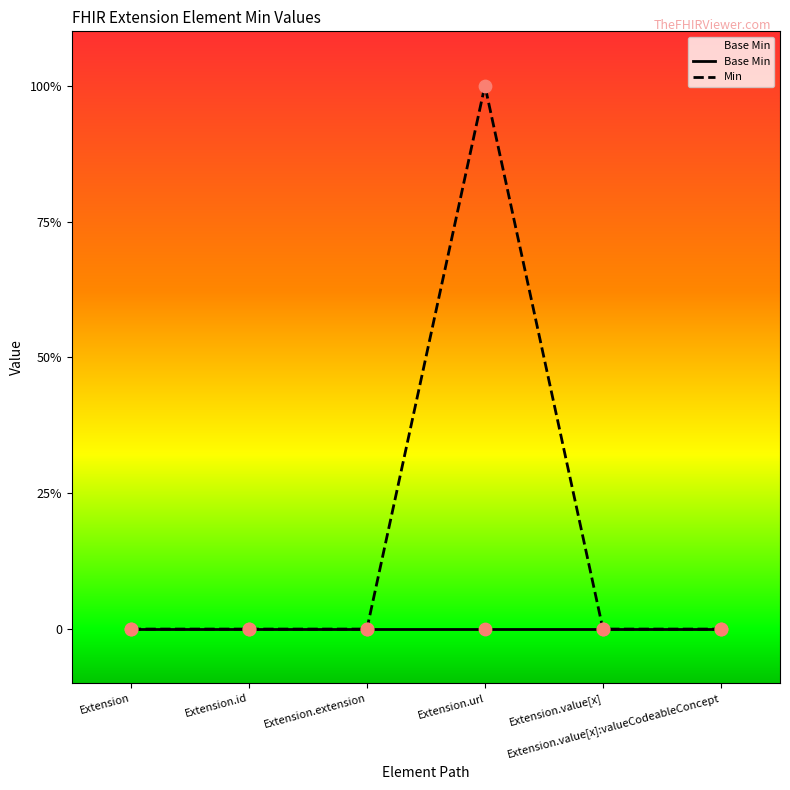

At which category is the sum across all series the highest?

Extension.url